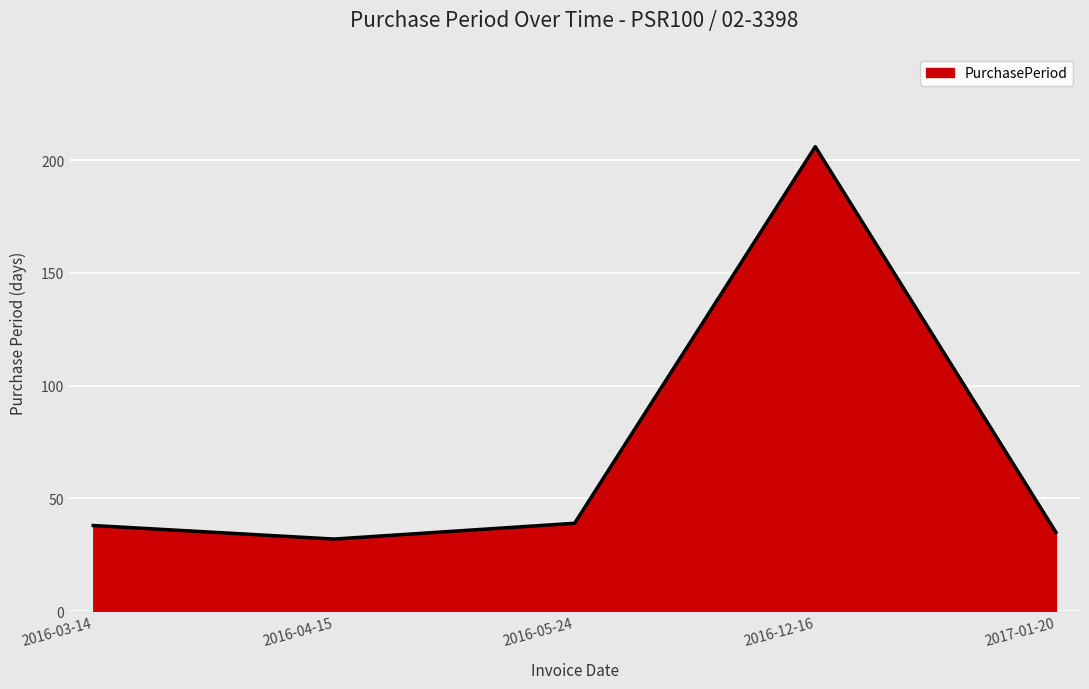

Approximately how many times larger is the value at 2017-01-20 compared to 2016-12-16?

0.2